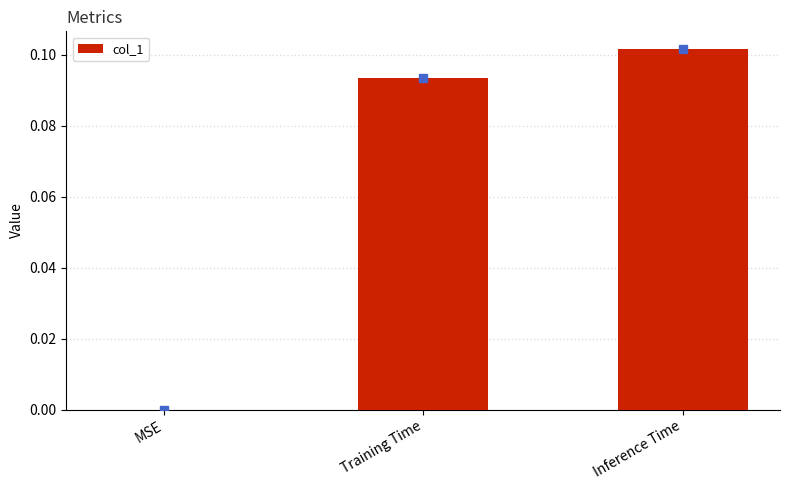

How many positive values are there?

2